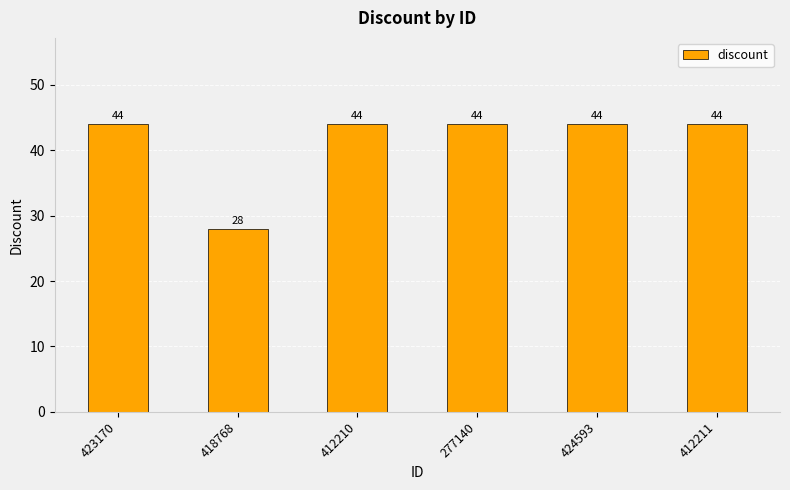

How many bars are there in total?

6